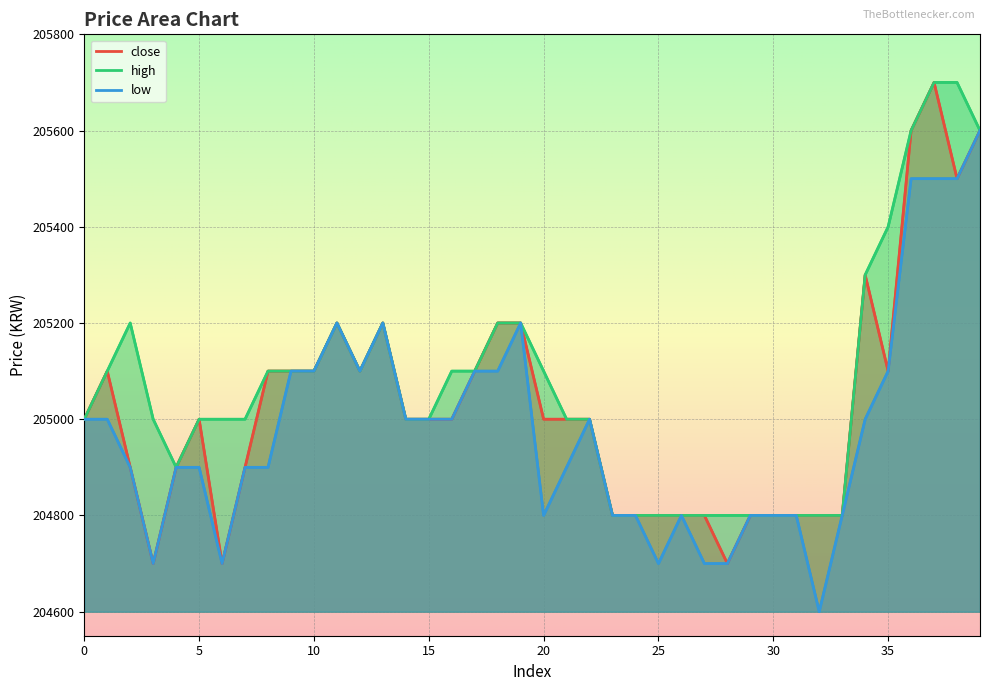

At 39, list the series in order from smallest to largest.

close, high, low